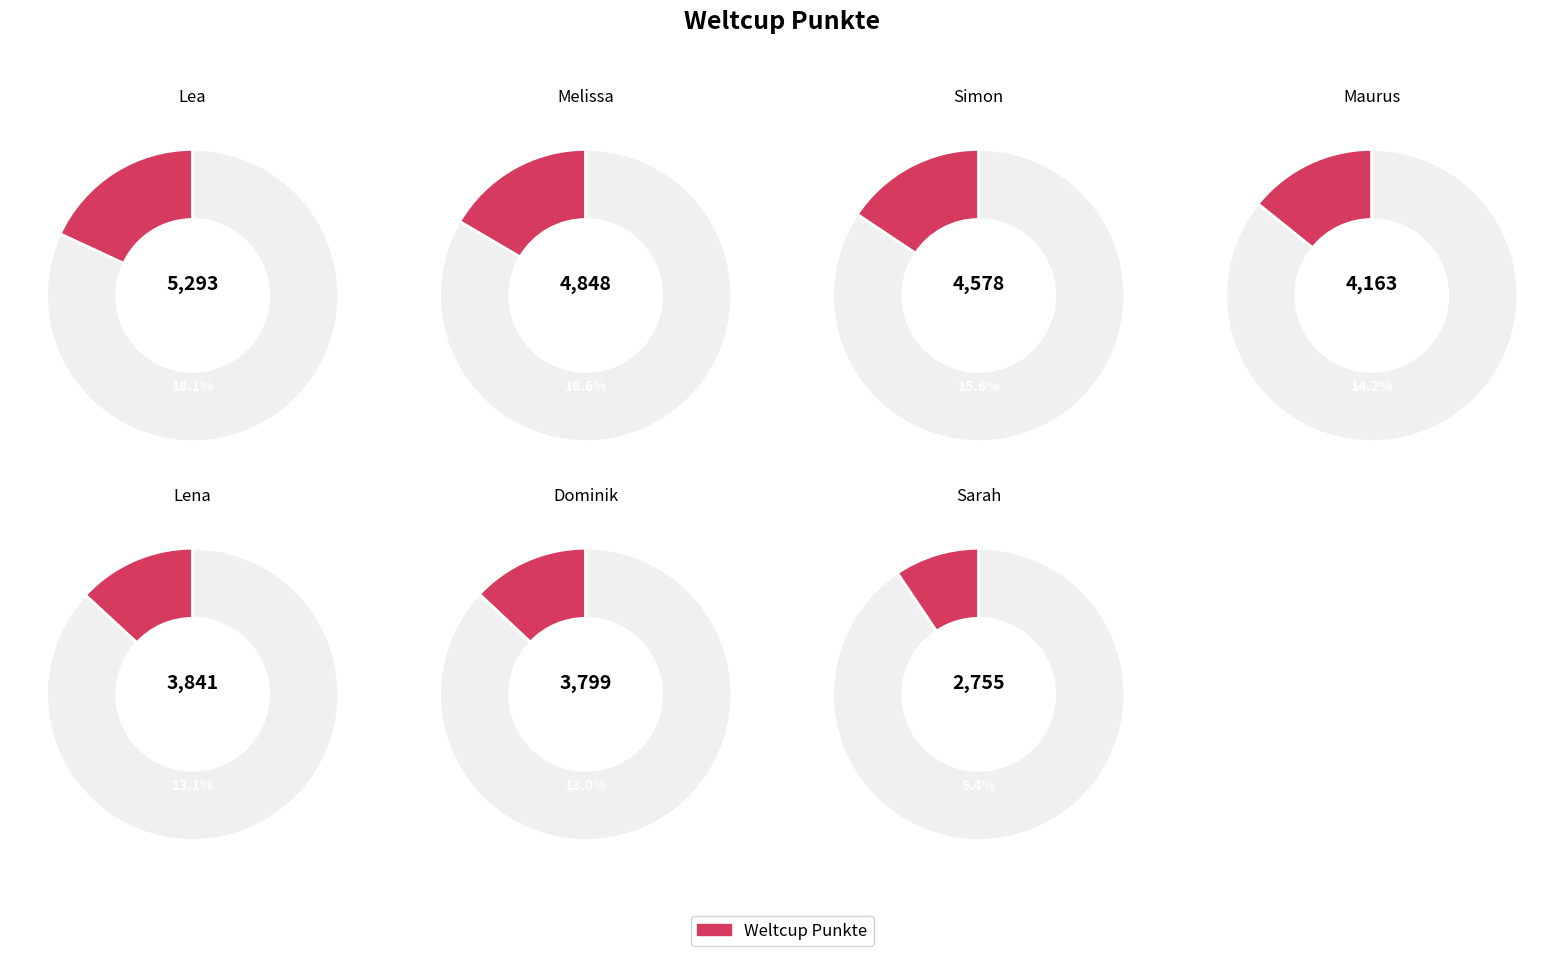

To the nearest percent, what is the difference between the largest and smallest slice percentages?

9%